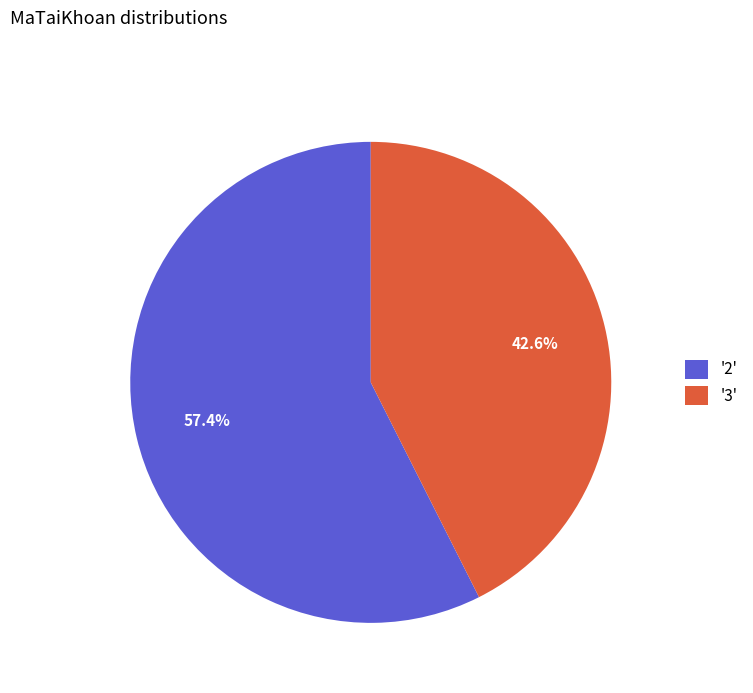

What is the largest slice in the pie chart?

'2'